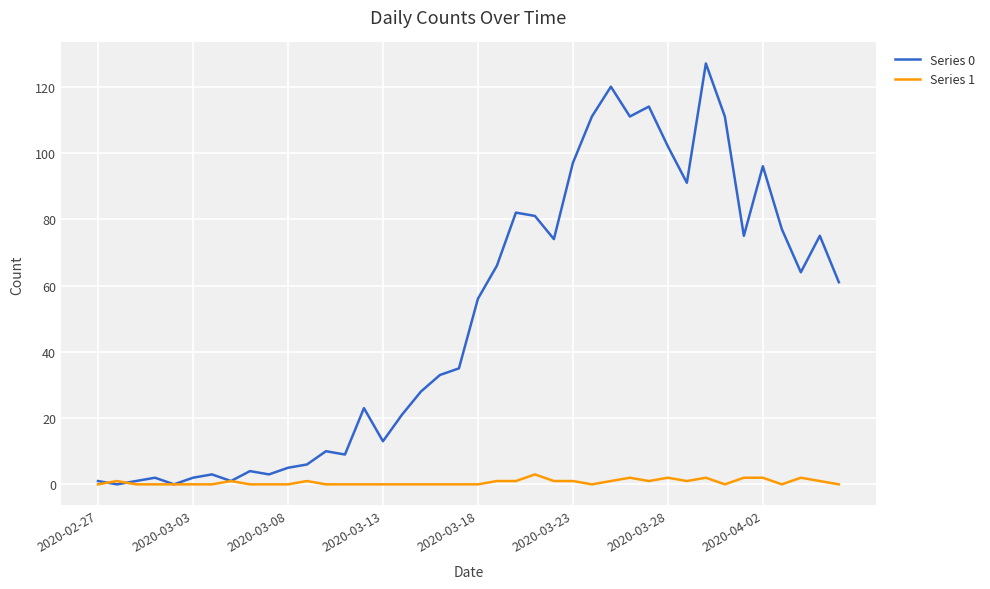

Which series has the largest total across all categories?

Series 0